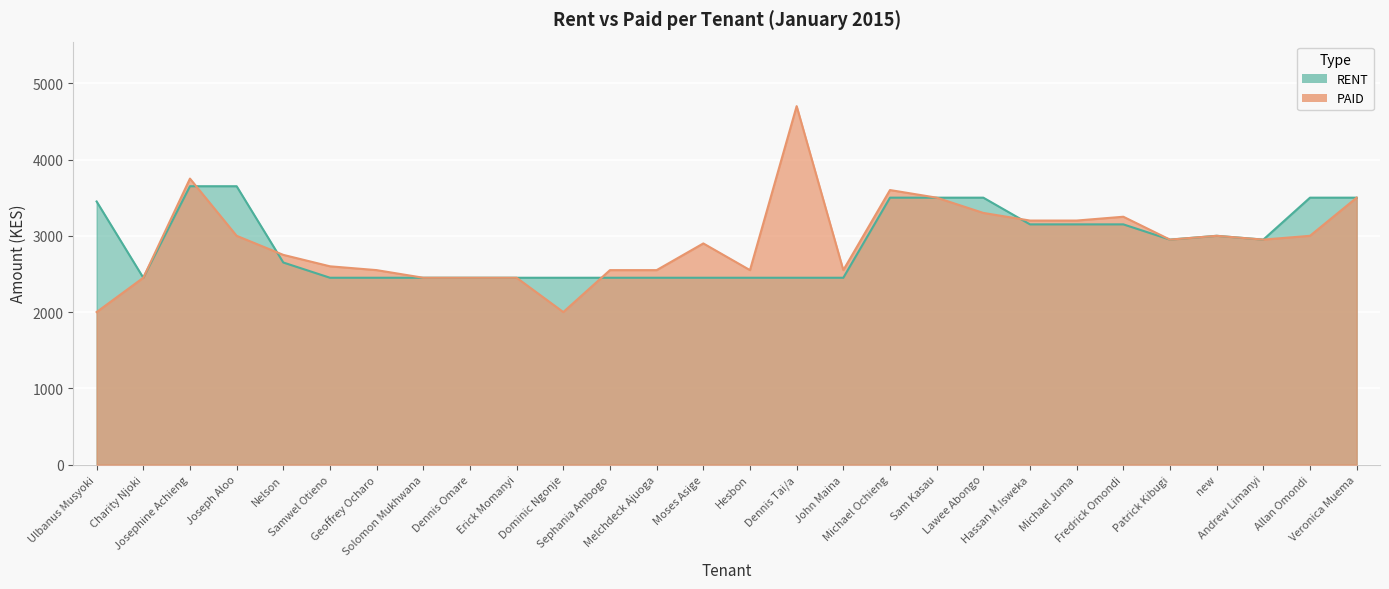

Rank the series by their average value, from highest to lowest.

PAID, RENT